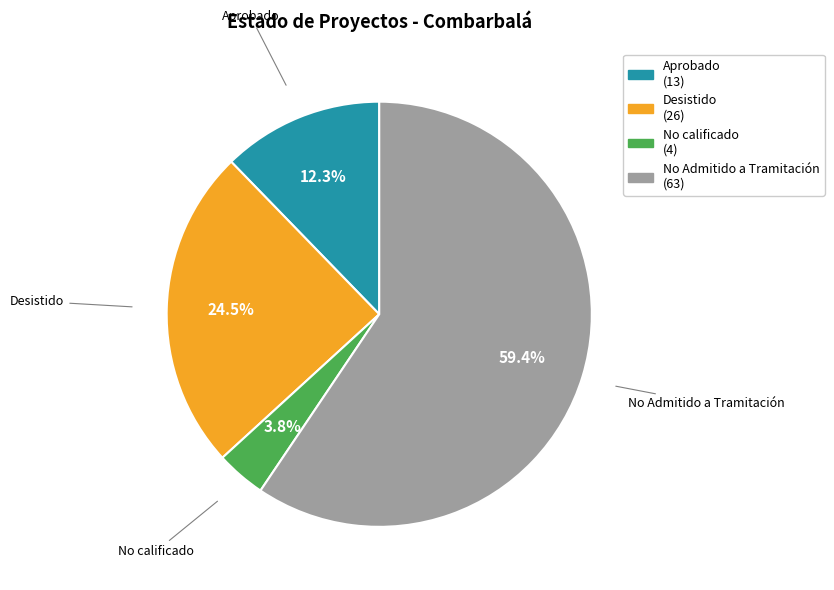

To the nearest percent, what is the average slice percentage?

25%